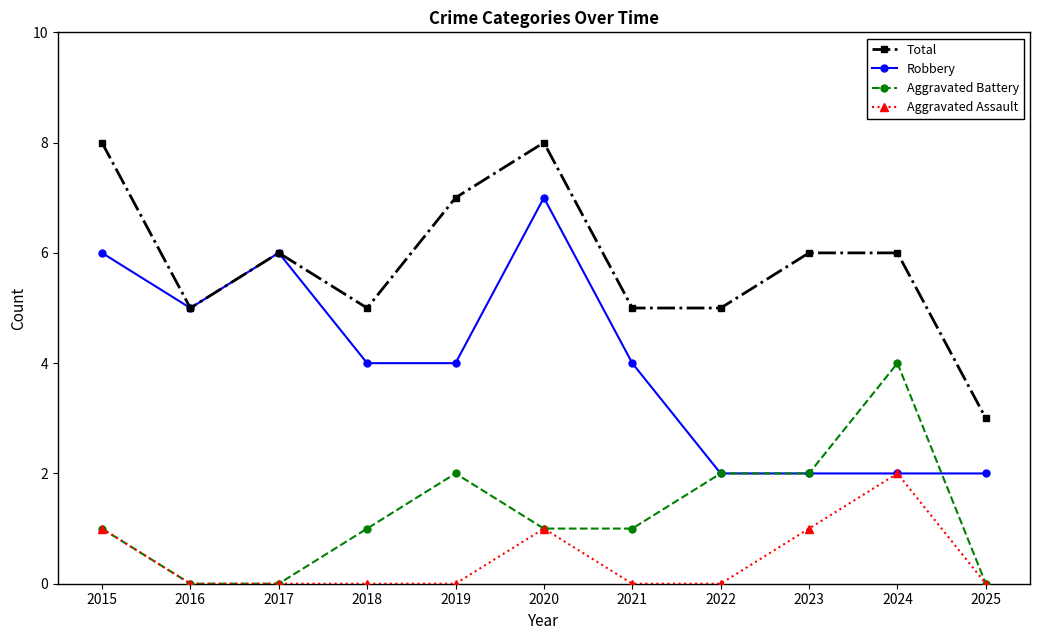

Count the number of data series in this chart.

4